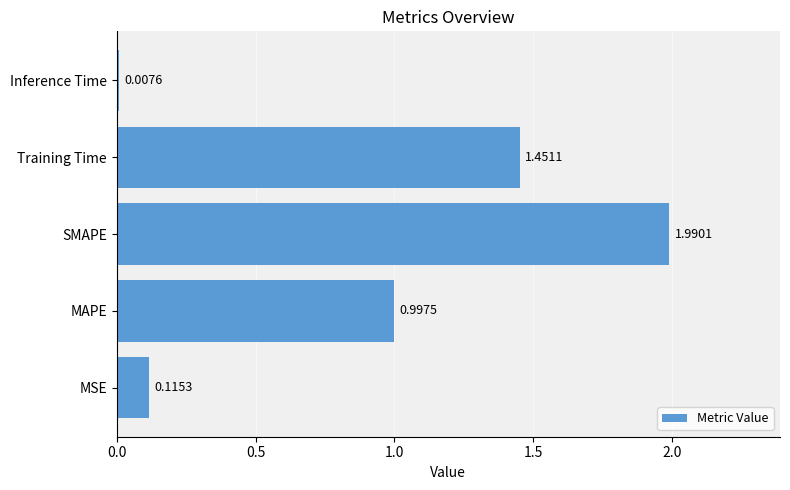

Rank the categories by value from lowest to highest.

Inference Time, MSE, MAPE, Training Time, SMAPE